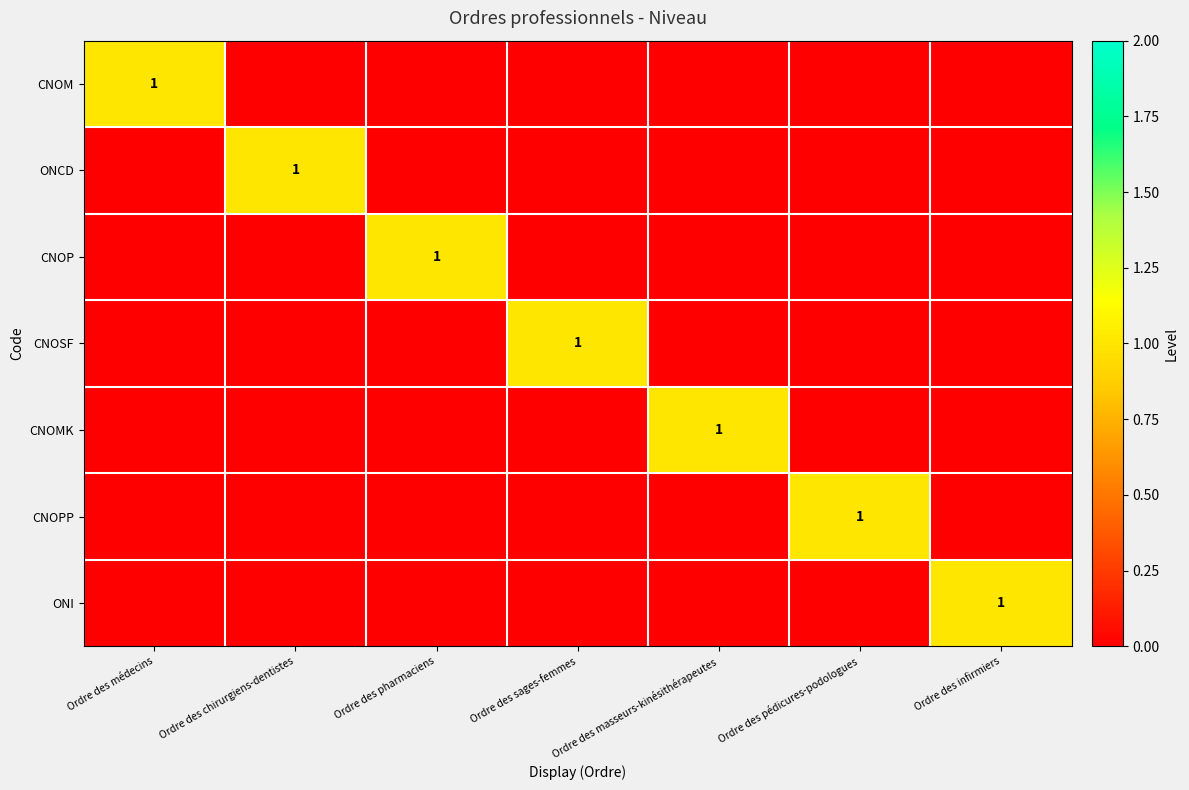

Which series has the largest total across all categories?

CNOM